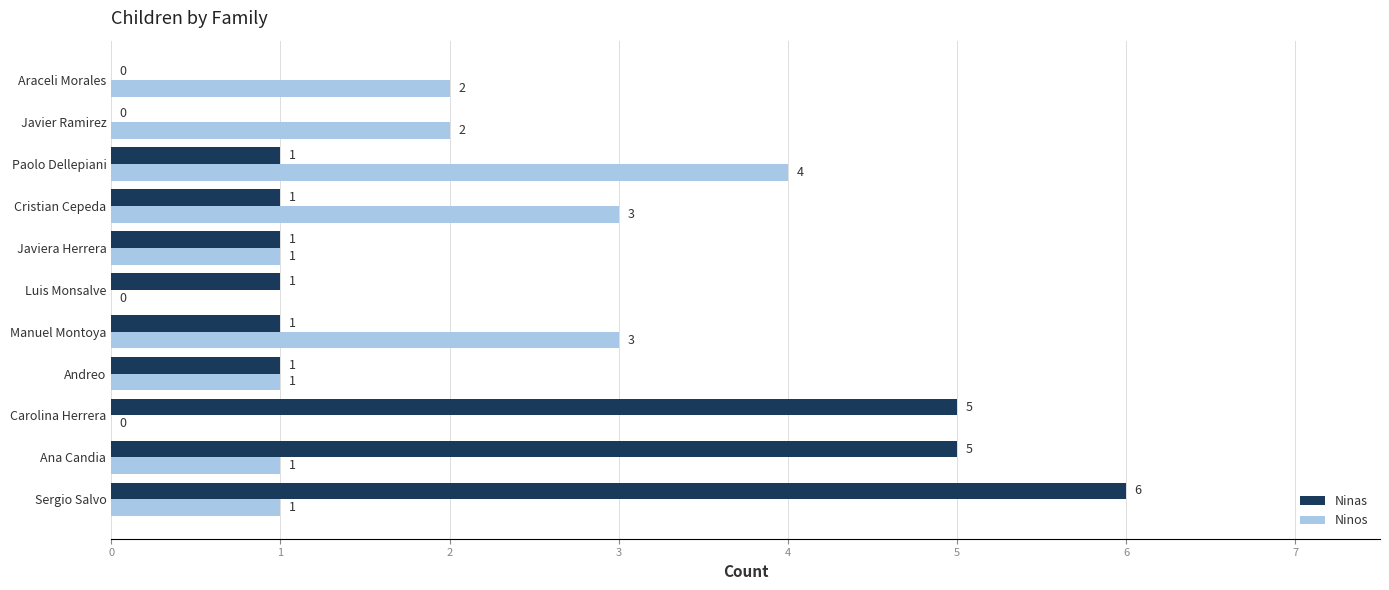

How many positive values does the Ninas series have?

9